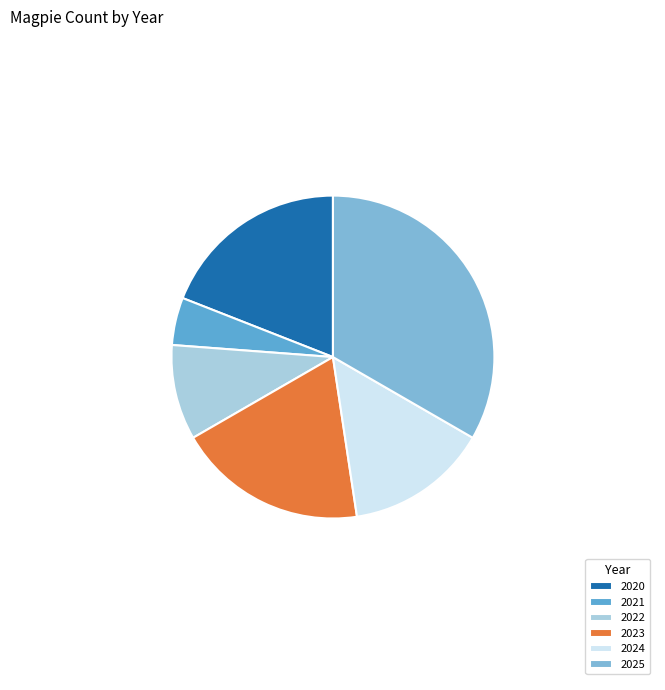

Which has a higher value, 2023 or 2022?

2023